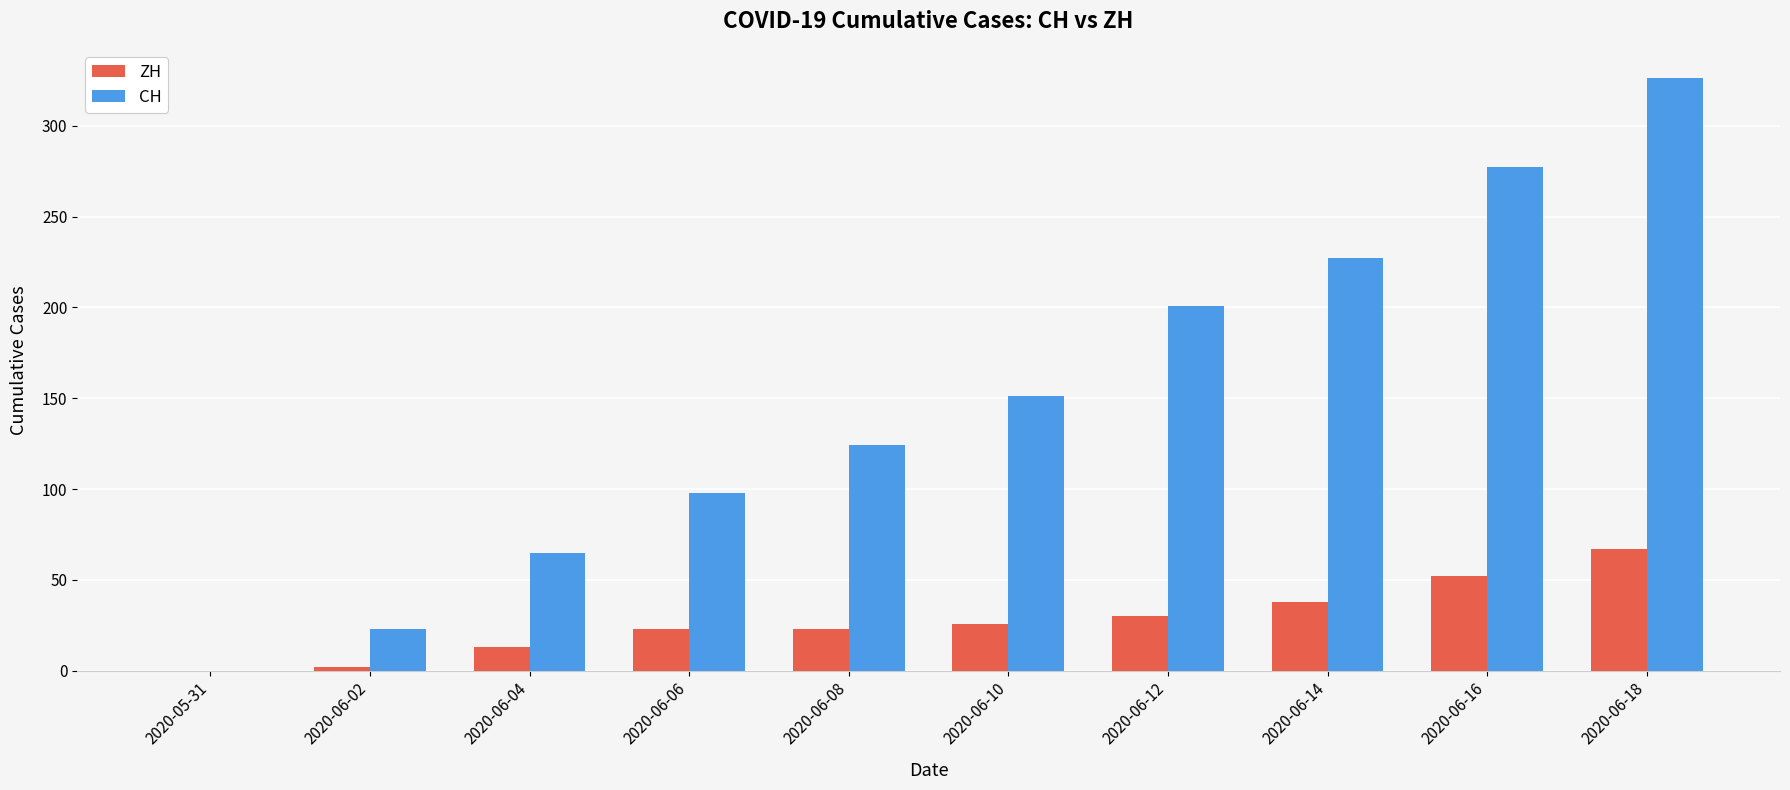

Does the chart contain stacked bars?

No